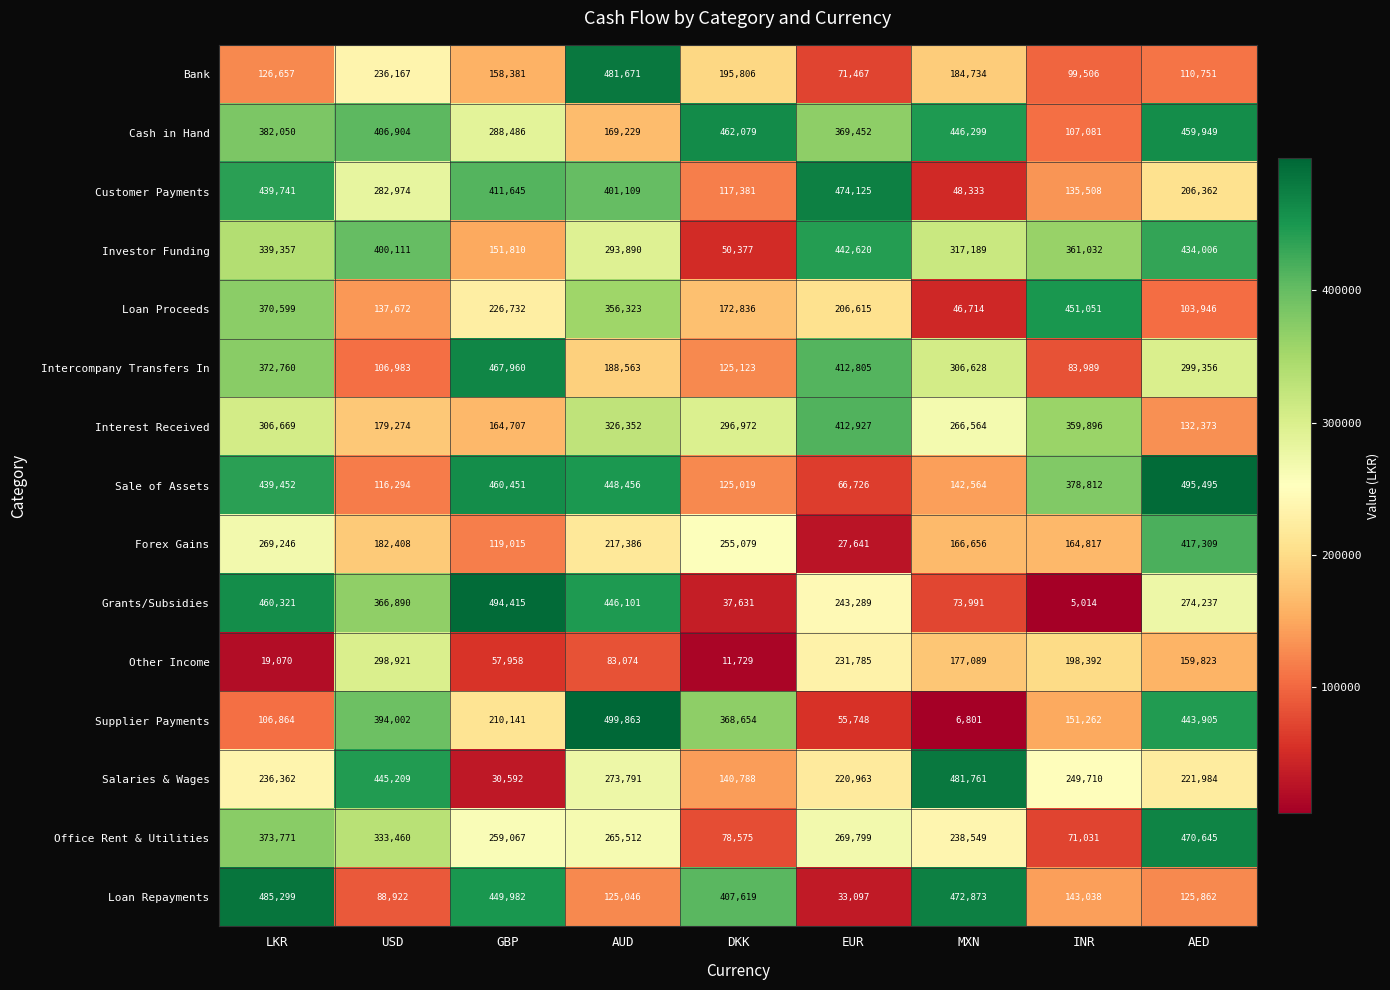

True or false: Investor Funding has a value of 293890 at AUD.

True